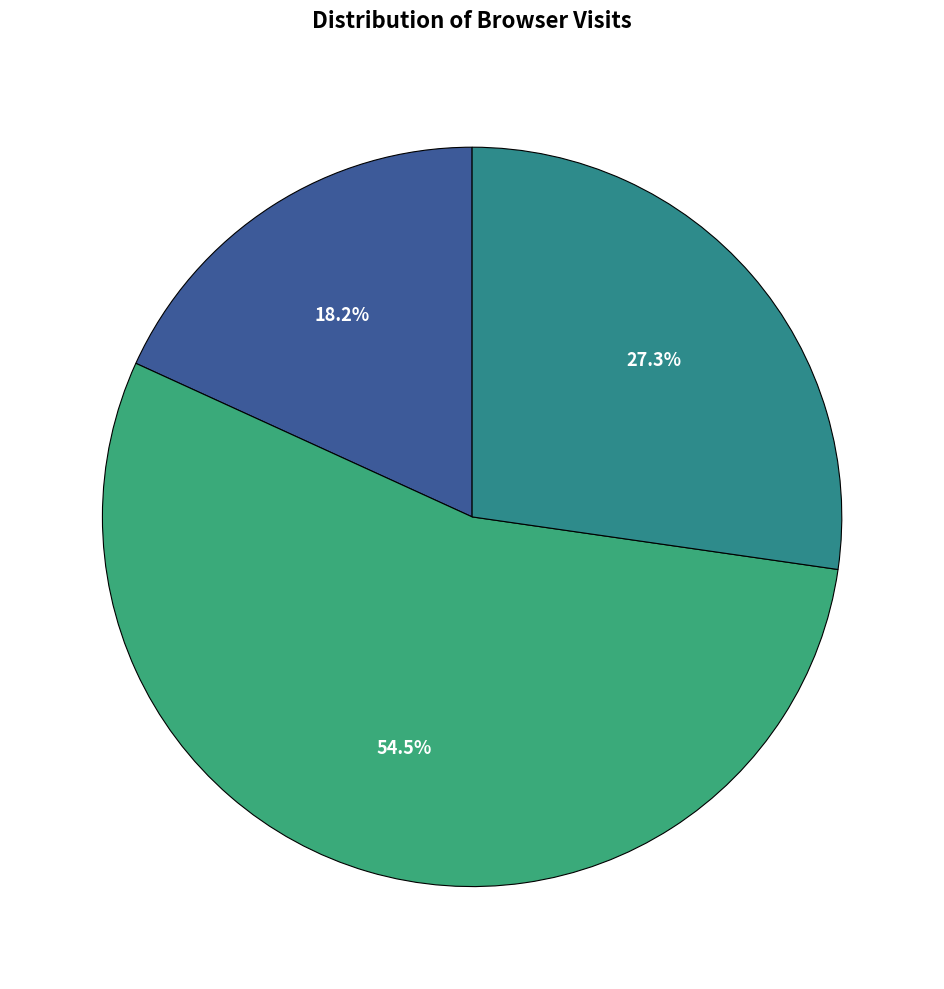

Which category has the smallest portion of the pie?

Android Webview